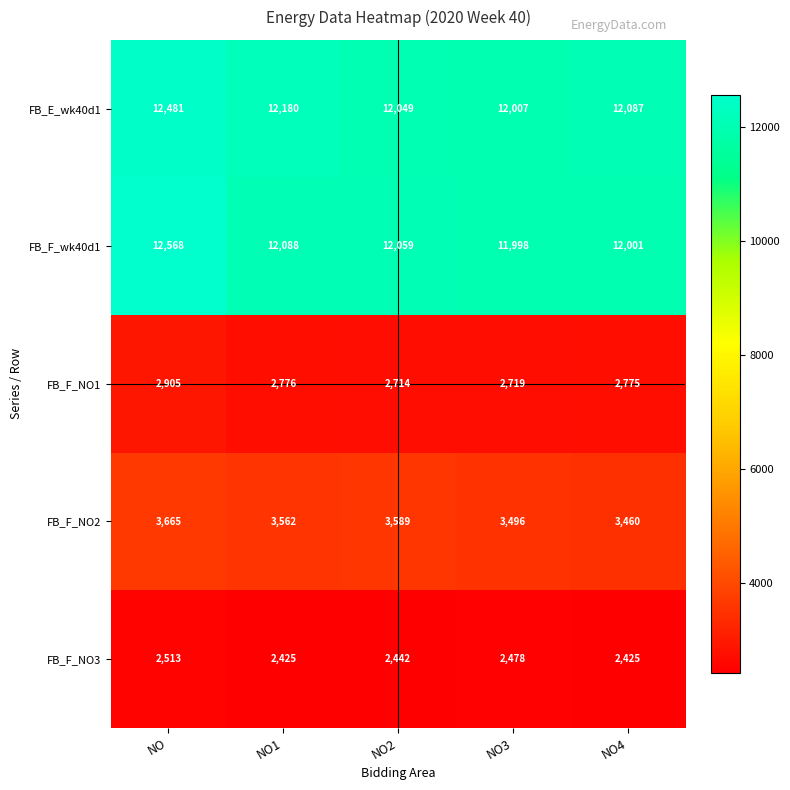

At NO1, list the series in order from largest to smallest.

FB_E_wk40d1, FB_F_wk40d1, FB_F_NO2, FB_F_NO1, FB_F_NO3